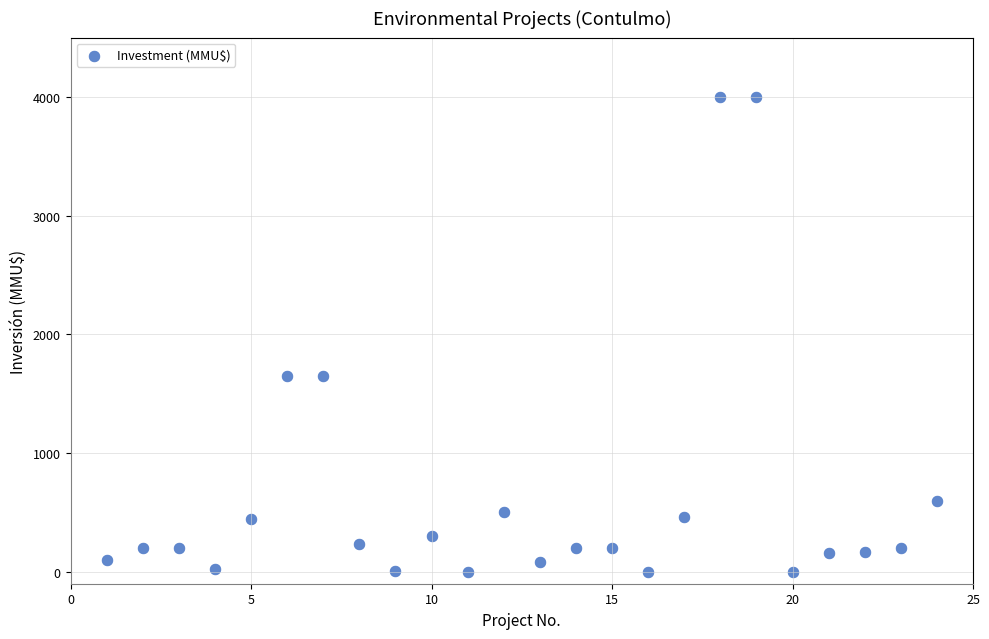

What is the range of X values (max minus min)?

23